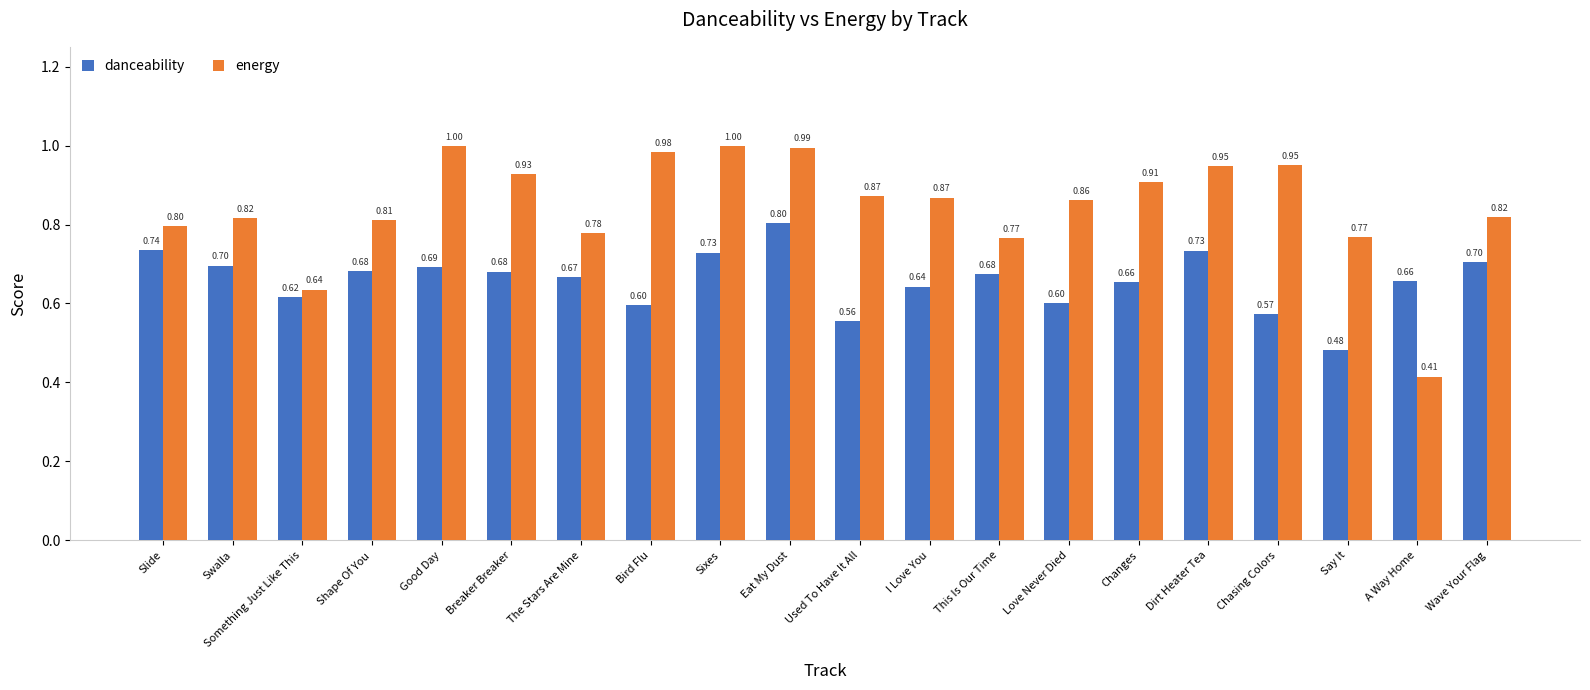

At which label is energy closest to 0?

A Way Home